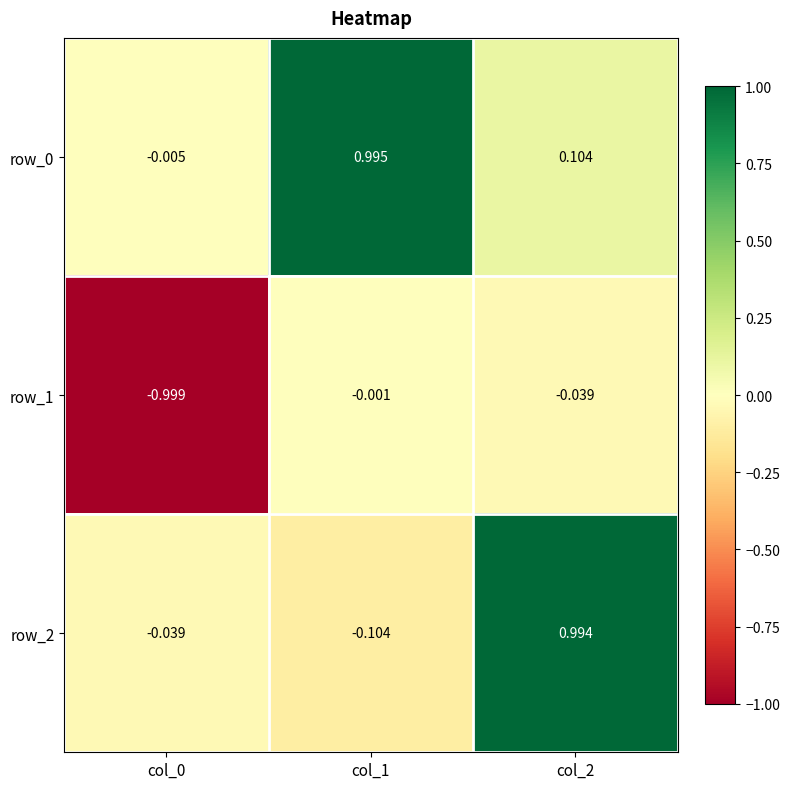

Is the value of row_1 at col_2 greater than the value of row_0 at col_2?

No